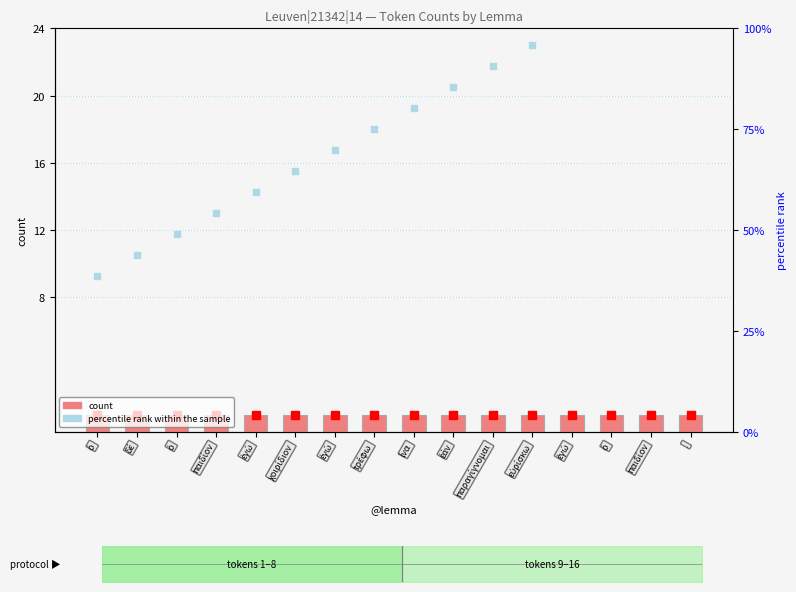

Which series contains the lowest Y value?

count